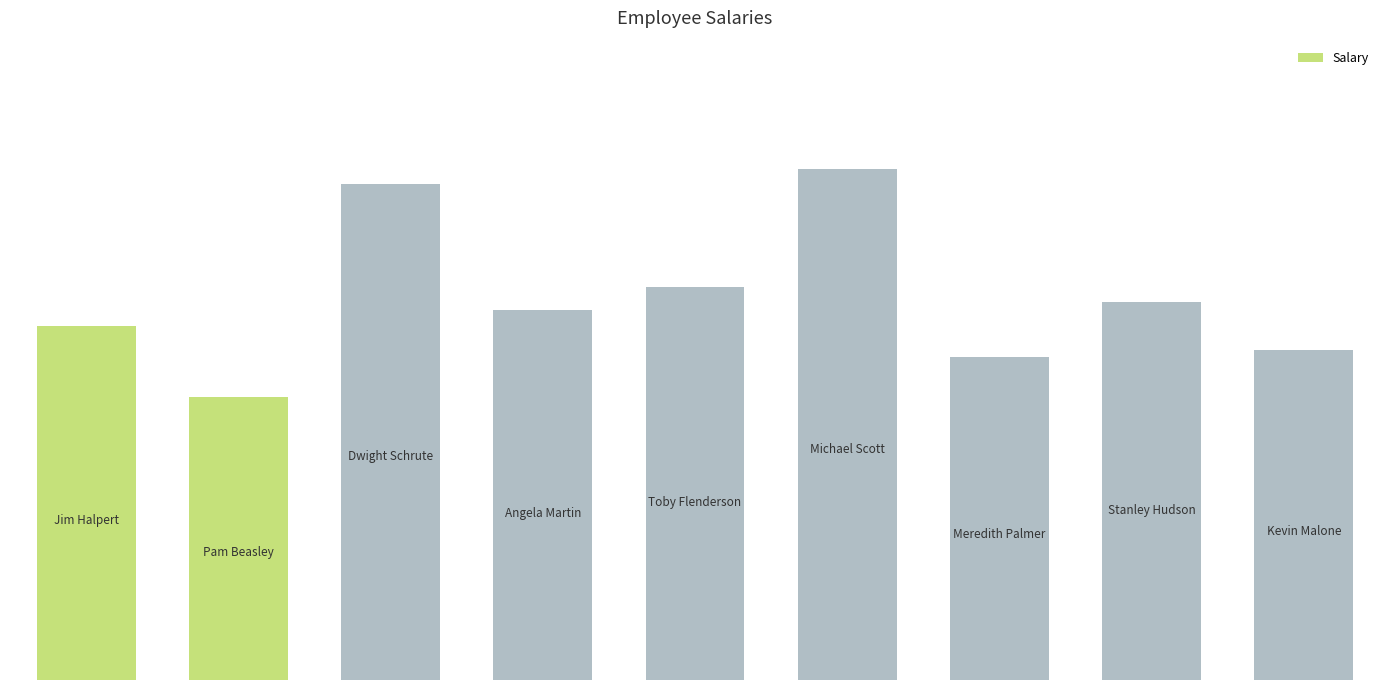

What is the difference between the maximum and second lowest values?

24000